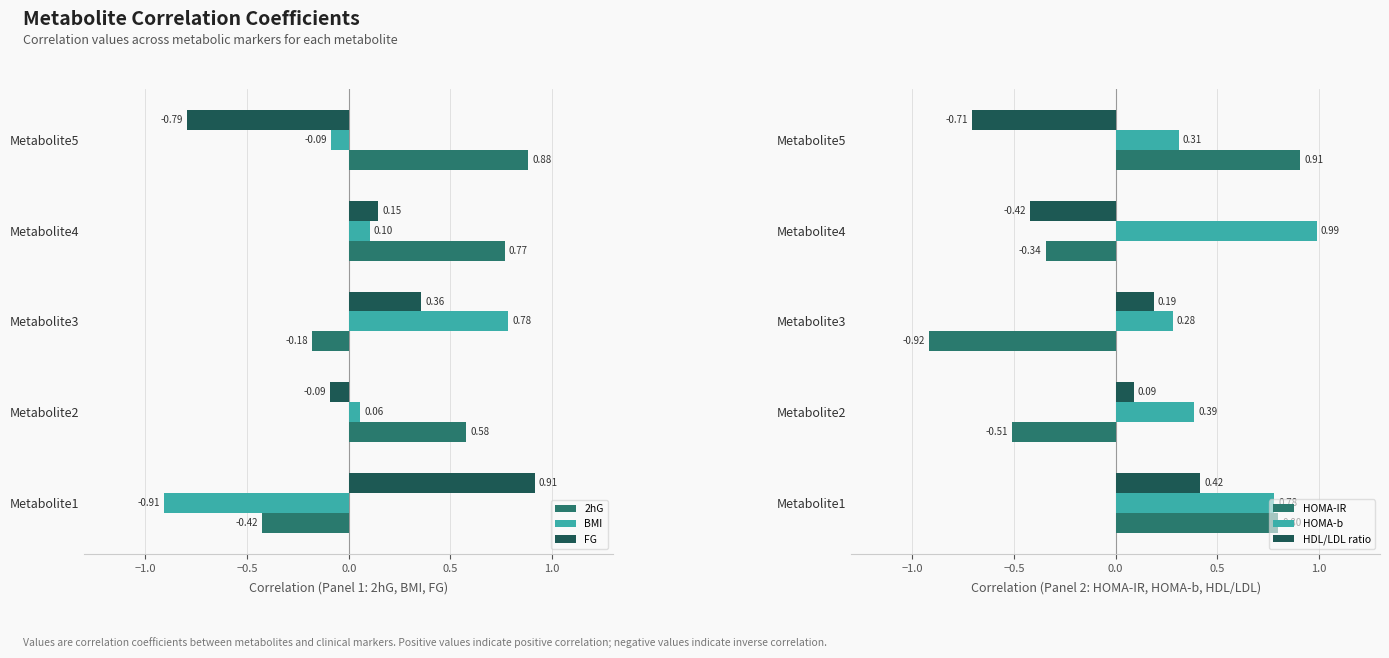

What is the difference between the HOMA-IR values at Metabolite3 and Metabolite1?

1.7